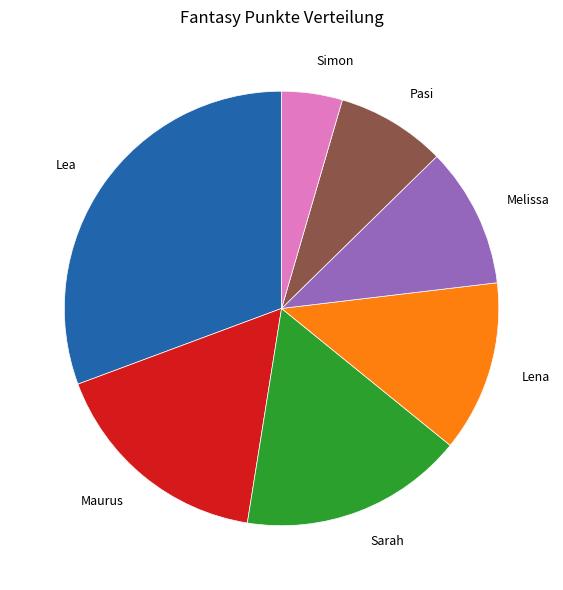

What is the smallest slice in the pie chart?

Simon